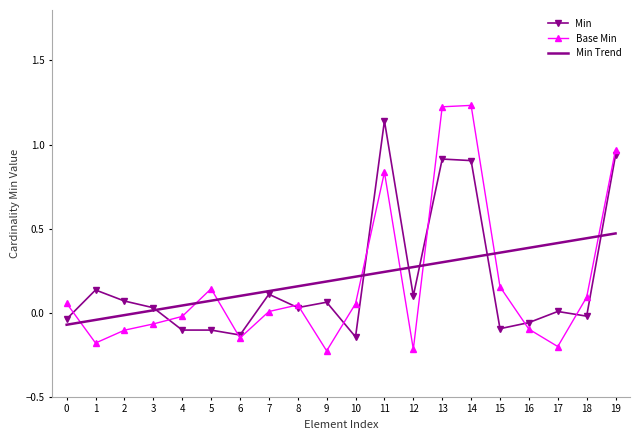

Is the value of Base Min at 15 greater than the value of Min Trend at 11?

No